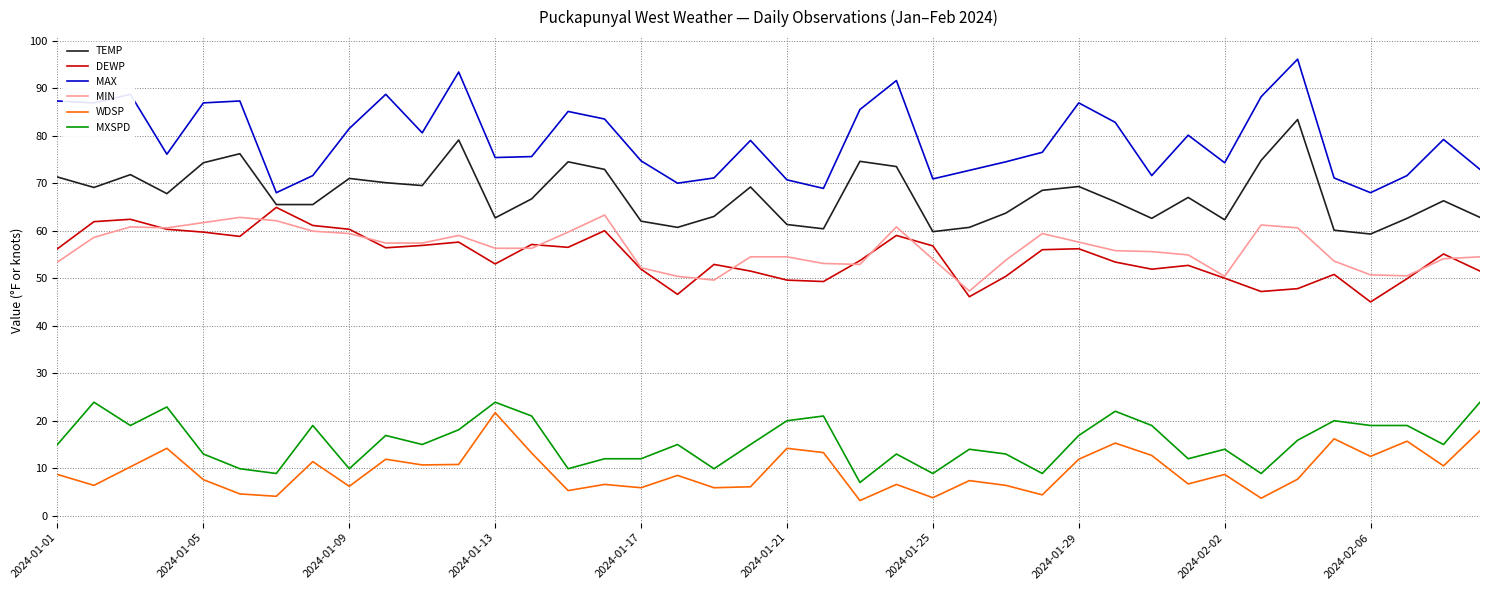

What is the minimum value for TEMP?

59.3